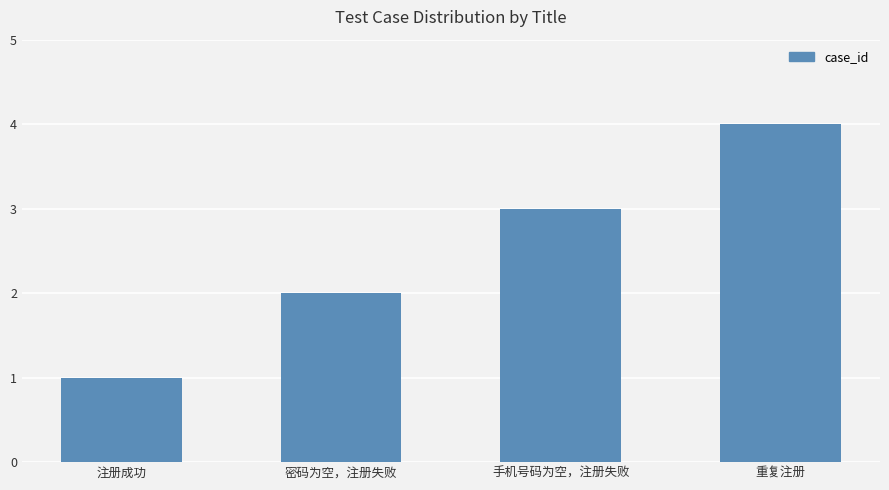

What is the difference between the values at 密码为空，注册失败 and 手机号码为空，注册失败?

1